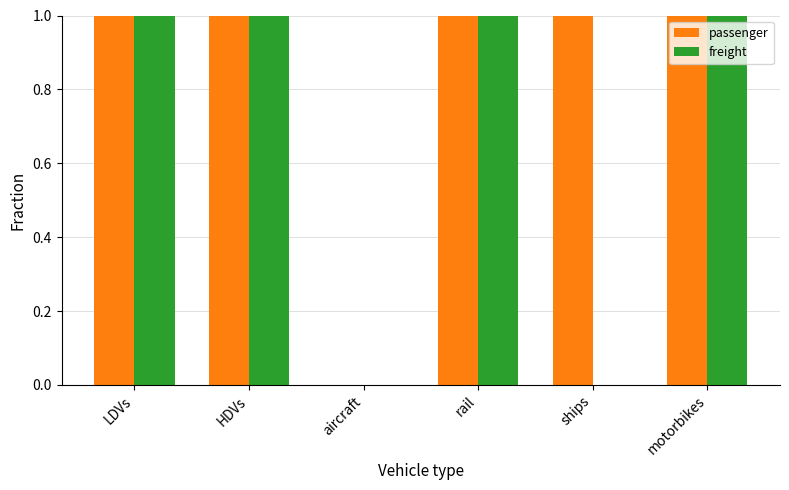

Reading left to right, list all the values displayed in this chart.

passenger: LDVs=1	HDVs=1	aircraft=0	rail=1	ships=1	motorbikes=1
freight: LDVs=1	HDVs=1	aircraft=0	rail=1	ships=0	motorbikes=1